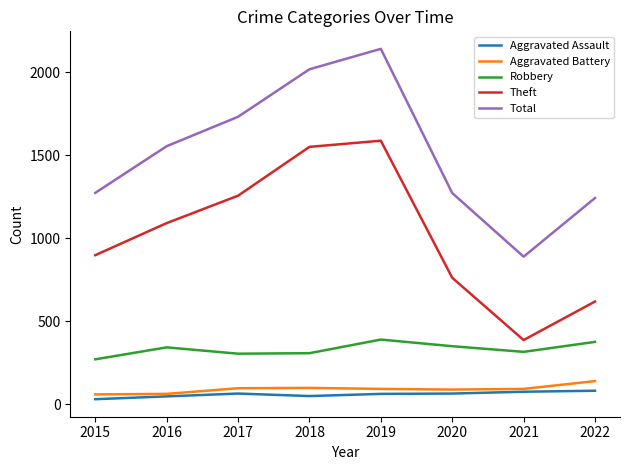

At which label is Total closest to 1514?

2016